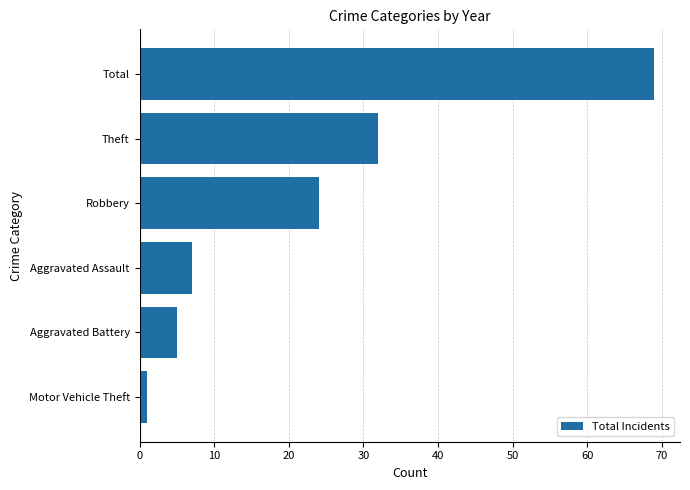

How many bars are there in total?

6